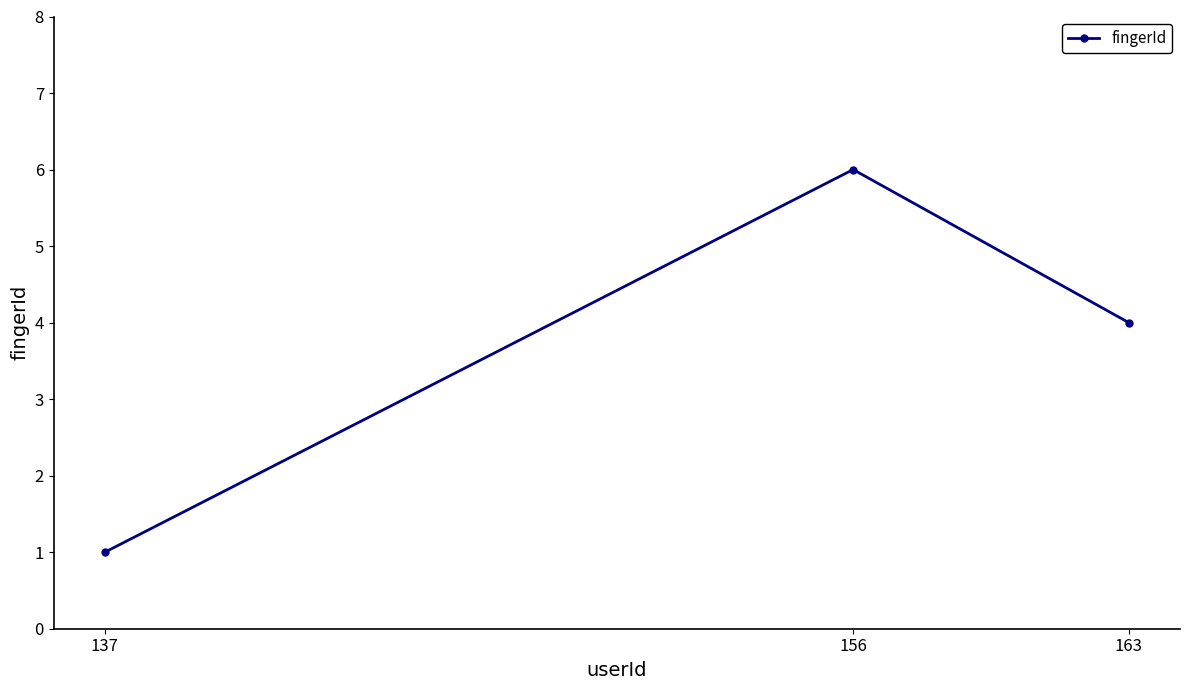

What is the sum of all values?

11